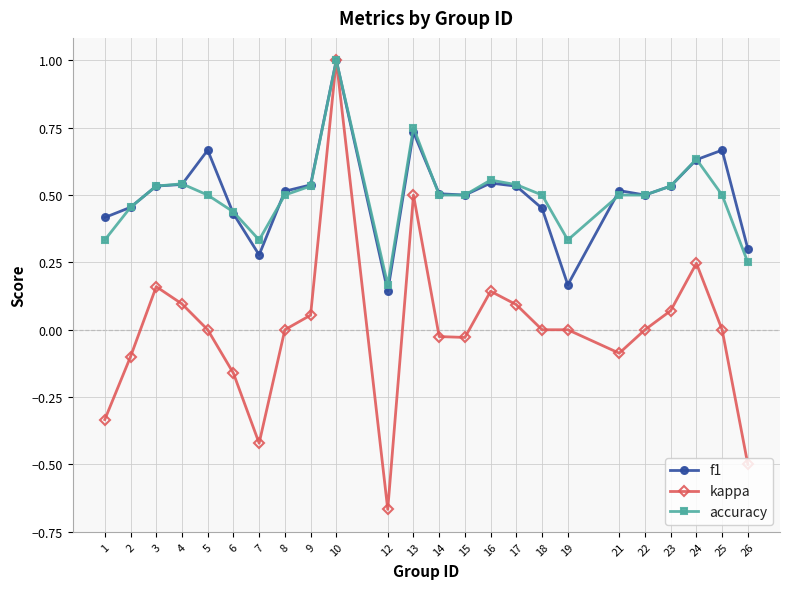

How many lines are shown in the chart?

3